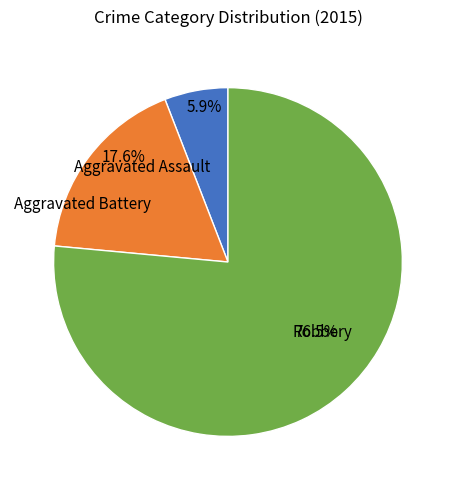

Between Aggravated Assault and Aggravated Battery, which is larger?

Aggravated Battery